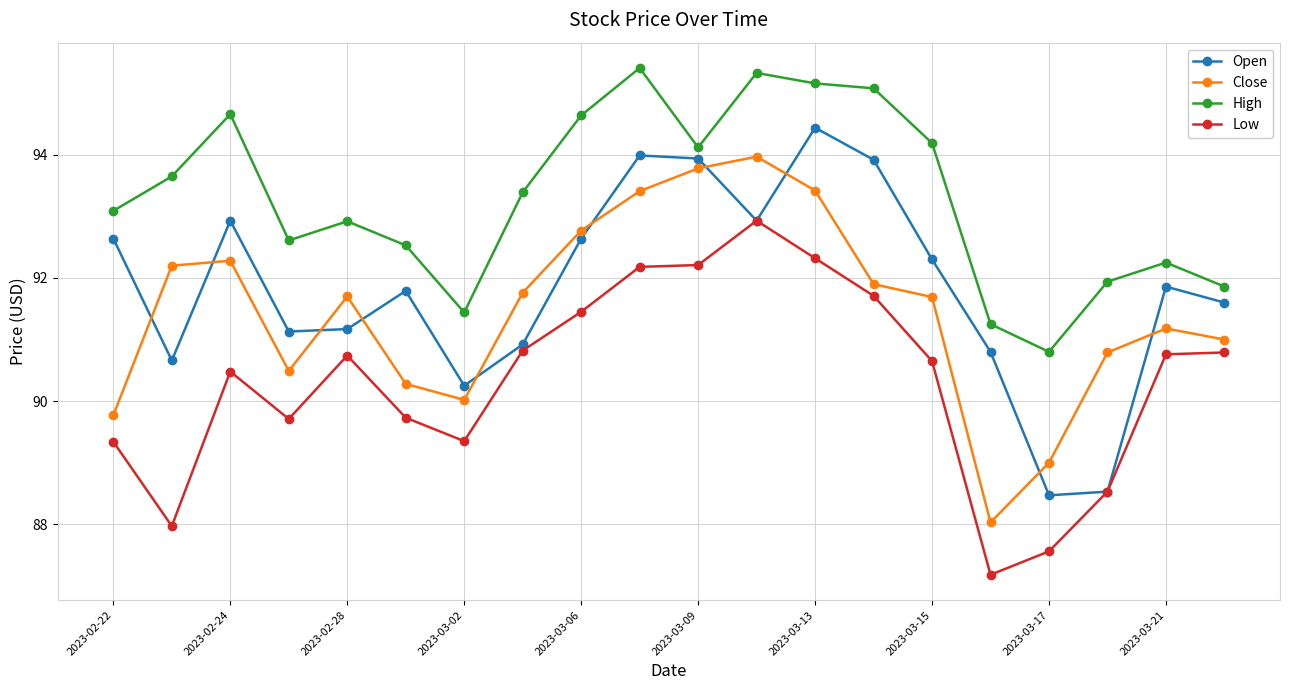

What is the value of the Close point at the 17th from the left?

89.0